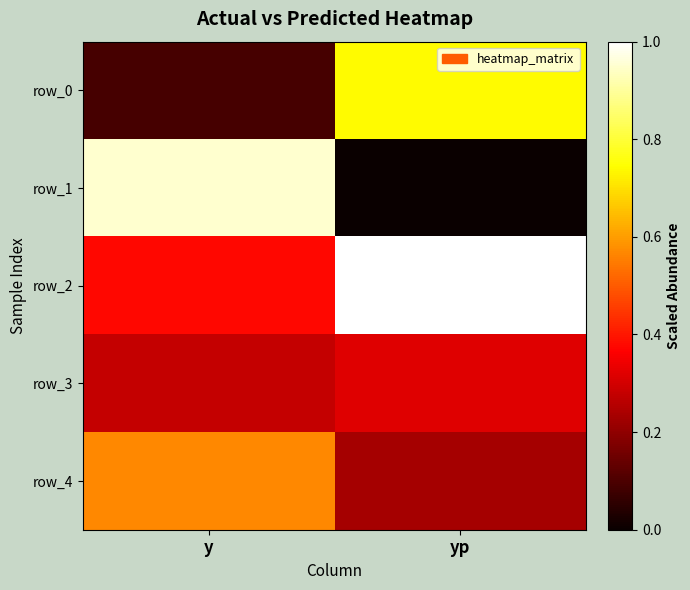

Which series has the widest spread of values?

row_1